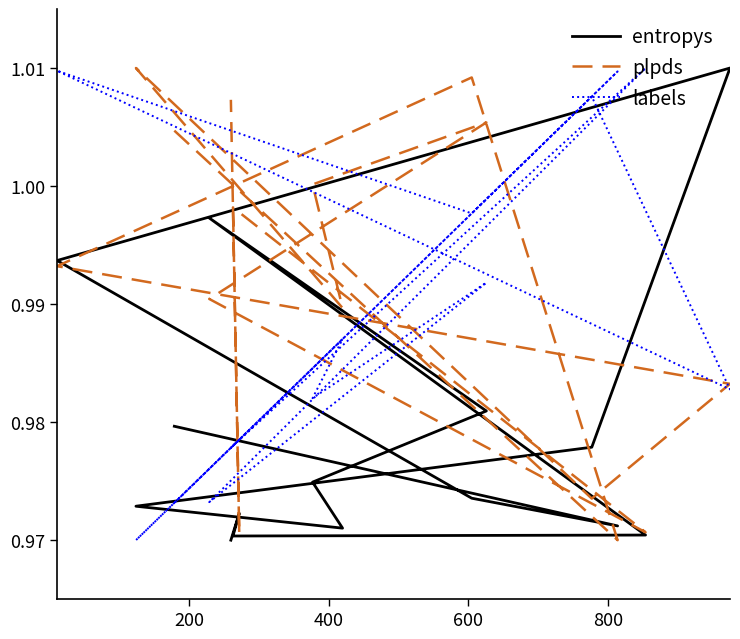

Is it true that labels equals 1.0 at 9?

True